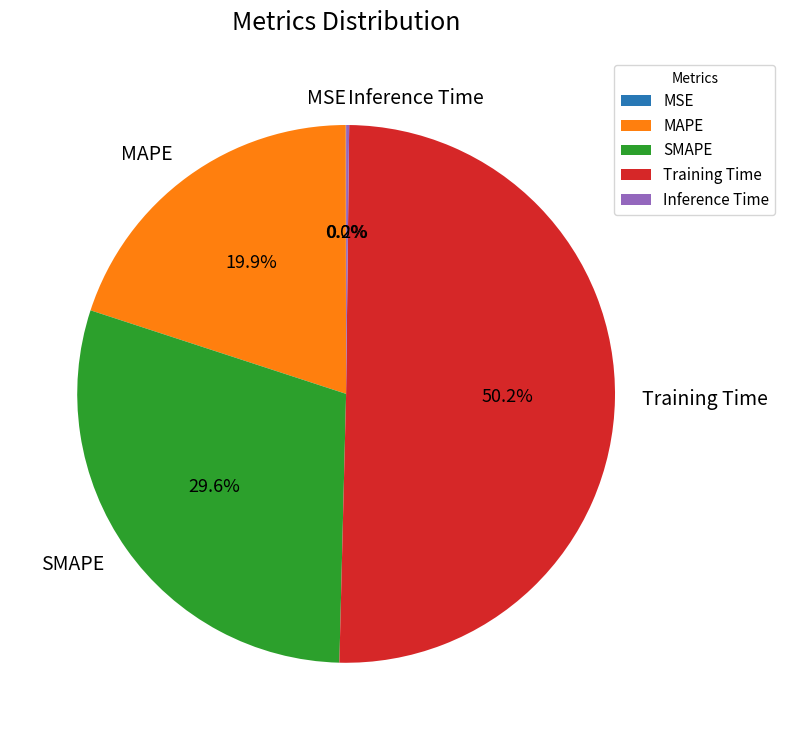

What percentage do MAPE and Training Time together represent?

70.2%